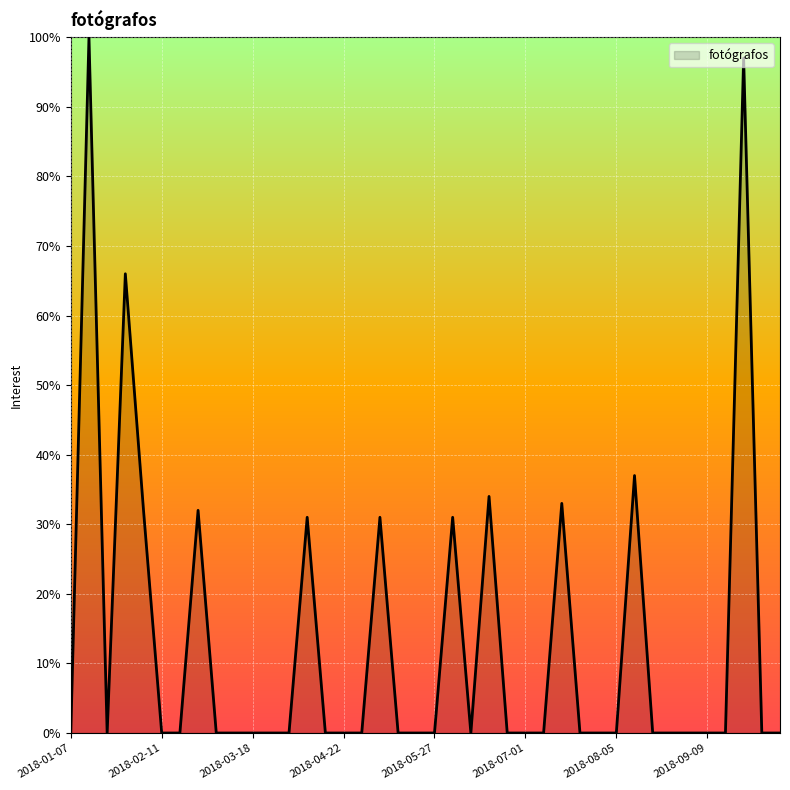

What is the greatest value displayed?

100